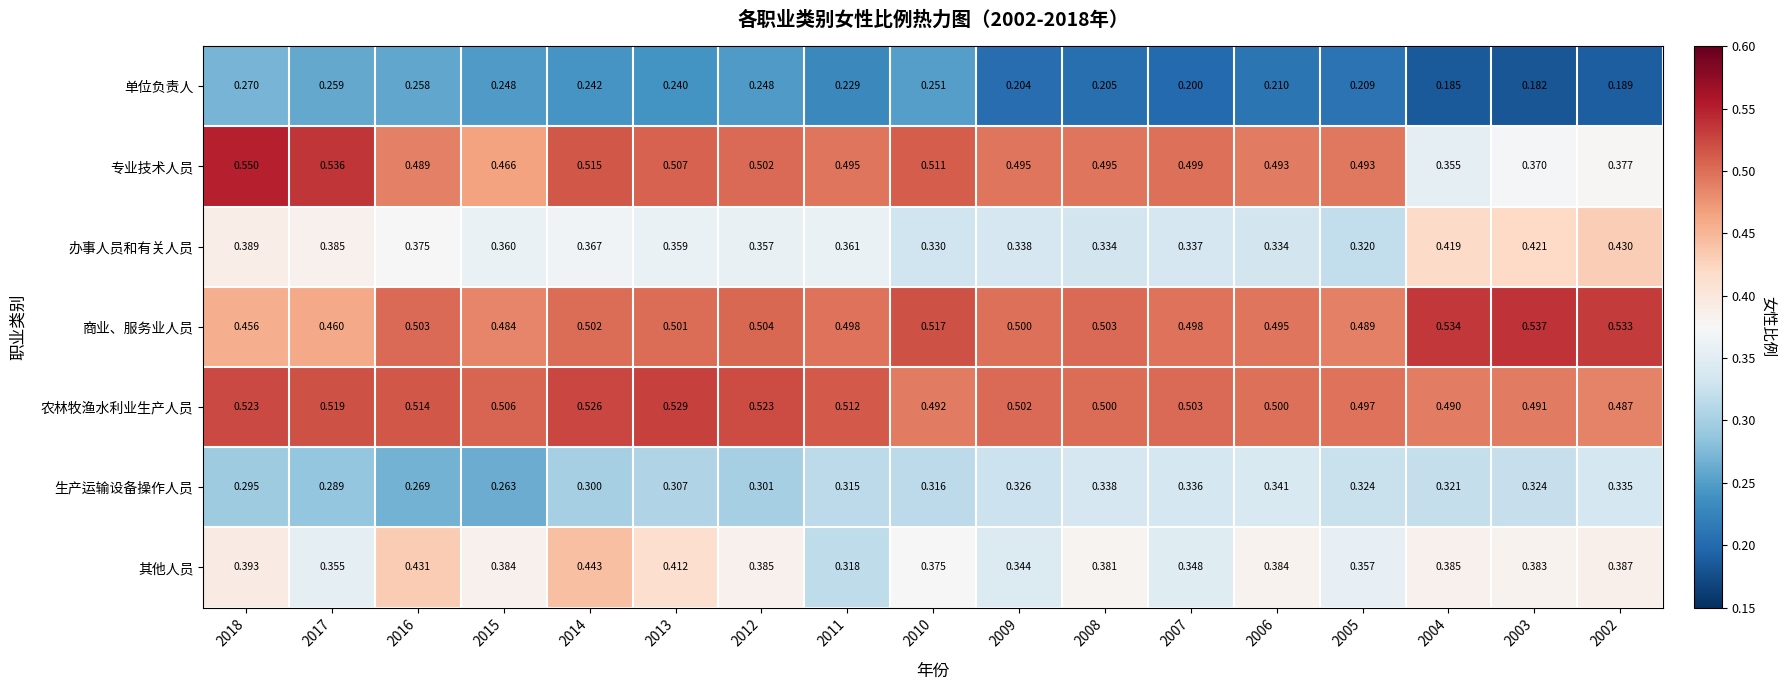

How many categories are shown in the chart?

17